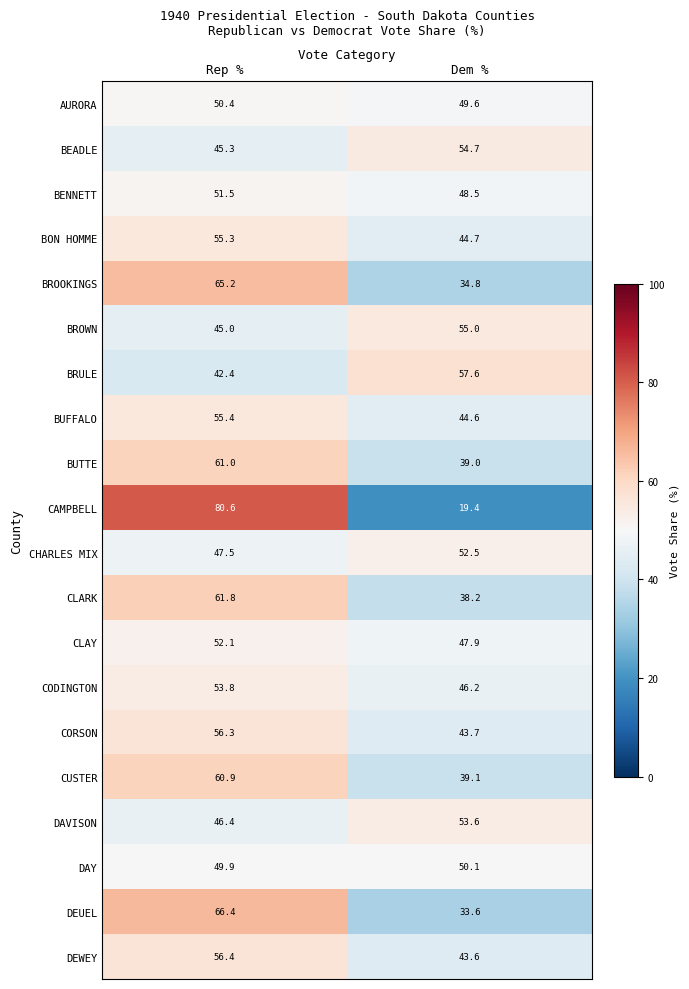

The value of BENNETT at Dem % is 13.6. True or false?

False